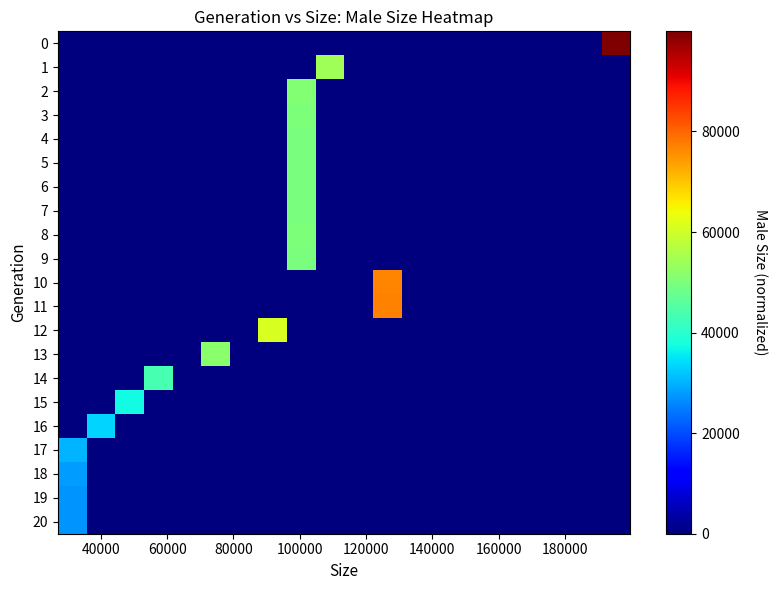

Reading right to left, list all the values displayed in this chart.

0: 99916	0	0	0	0	0	0	0	0	0	0	0	0	0	0	0	0	0	0	0
1: 0	0	0	0	0	0	0	0	0	0	54273	0	0	0	0	0	0	0	0	0
2: 0	0	0	0	0	0	0	0	0	0	0	51089	0	0	0	0	0	0	0	0
3: 0	0	0	0	0	0	0	0	0	0	0	50316	0	0	0	0	0	0	0	0
4: 0	0	0	0	0	0	0	0	0	0	0	49866	0	0	0	0	0	0	0	0
5: 0	0	0	0	0	0	0	0	0	0	0	49628	0	0	0	0	0	0	0	0
6: 0	0	0	0	0	0	0	0	0	0	0	49718	0	0	0	0	0	0	0	0
7: 0	0	0	0	0	0	0	0	0	0	0	49948	0	0	0	0	0	0	0	0
8: 0	0	0	0	0	0	0	0	0	0	0	50023	0	0	0	0	0	0	0	0
9: 0	0	0	0	0	0	0	0	0	0	0	49874	0	0	0	0	0	0	0	0
10: 0	0	0	0	0	0	0	0	76830	0	0	0	0	0	0	0	0	0	0	0
11: 0	0	0	0	0	0	0	0	77107	0	0	0	0	0	0	0	0	0	0	0
12: 0	0	0	0	0	0	0	0	0	0	0	0	61036	0	0	0	0	0	0	0
13: 0	0	0	0	0	0	0	0	0	0	0	0	0	0	51755	0	0	0	0	0
14: 0	0	0	0	0	0	0	0	0	0	0	0	0	0	0	0	43447	0	0	0
15: 0	0	0	0	0	0	0	0	0	0	0	0	0	0	0	0	0	37347	0	0
16: 0	0	0	0	0	0	0	0	0	0	0	0	0	0	0	0	0	0	33370	0
17: 0	0	0	0	0	0	0	0	0	0	0	0	0	0	0	0	0	0	0	30061
18: 0	0	0	0	0	0	0	0	0	0	0	0	0	0	0	0	0	0	0	27989
19: 0	0	0	0	0	0	0	0	0	0	0	0	0	0	0	0	0	0	0	27174
20: 0	0	0	0	0	0	0	0	0	0	0	0	0	0	0	0	0	0	0	27000